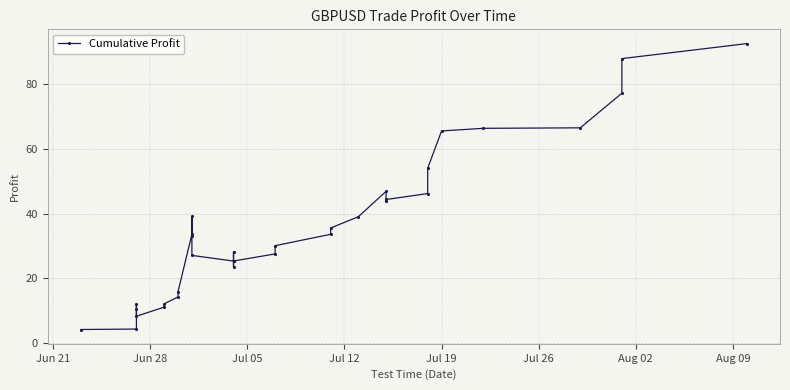

What is the value of the 22nd point from the left?

39.1